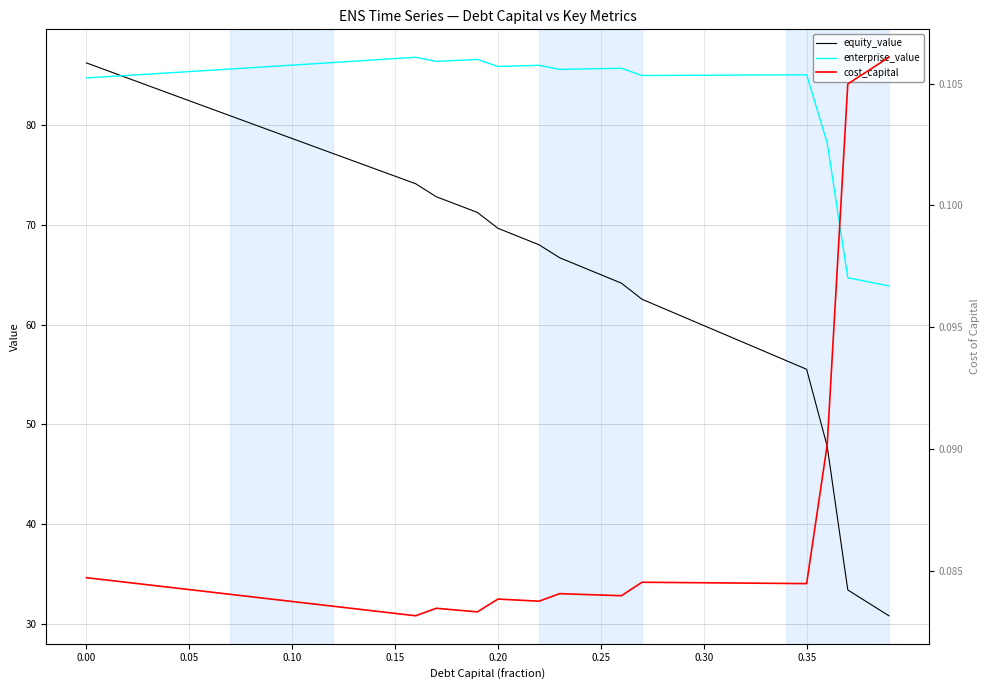

The value of enterprise_value at 0.20 is 125.5. True or false?

False